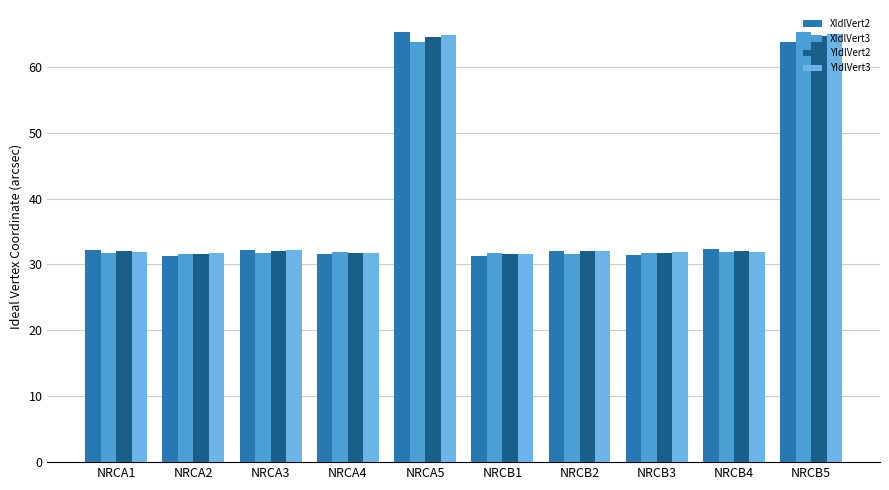

Which series changed the most between NRCA3 and NRCB5?

XIdlVert3